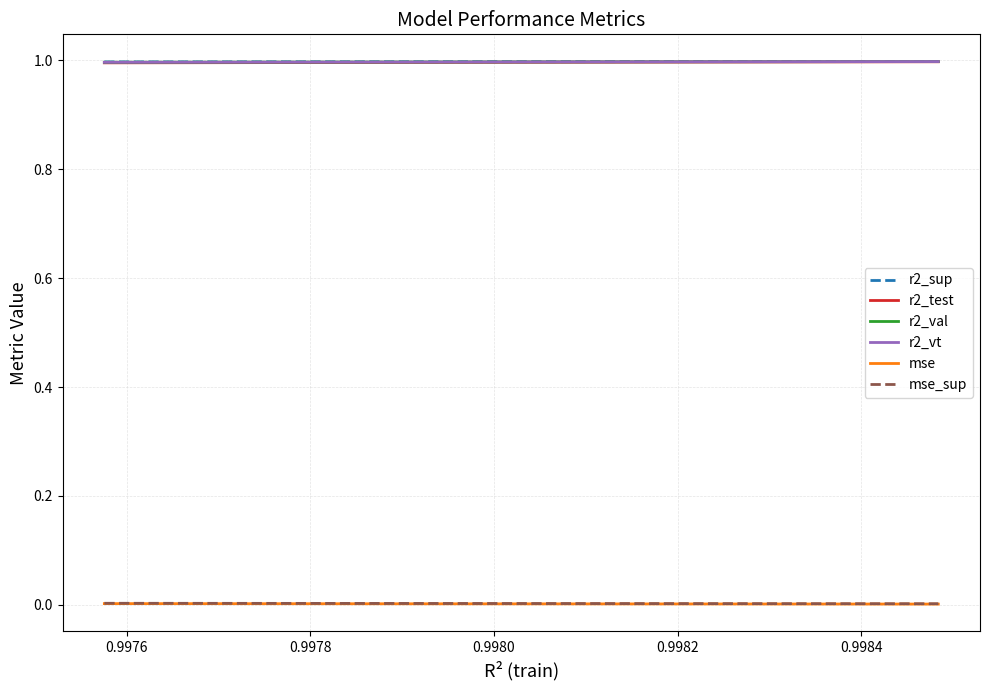

True or false: mse_sup and r2_test intersect in this chart.

False